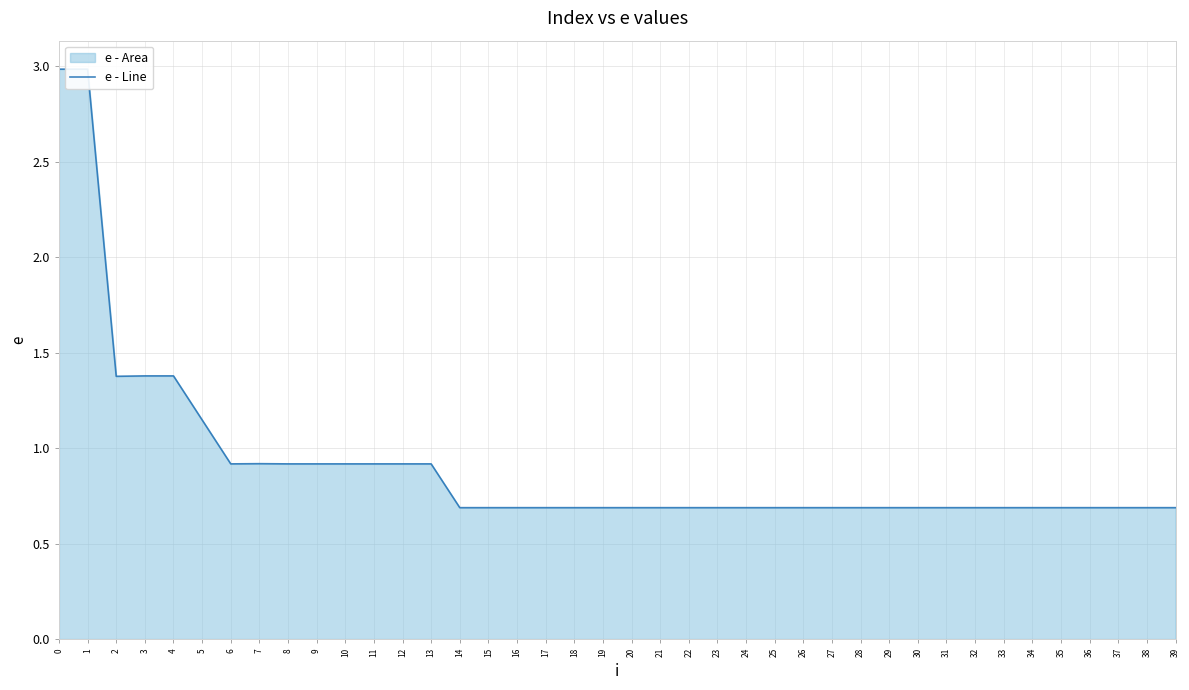

What is the sum of all values?

36.5